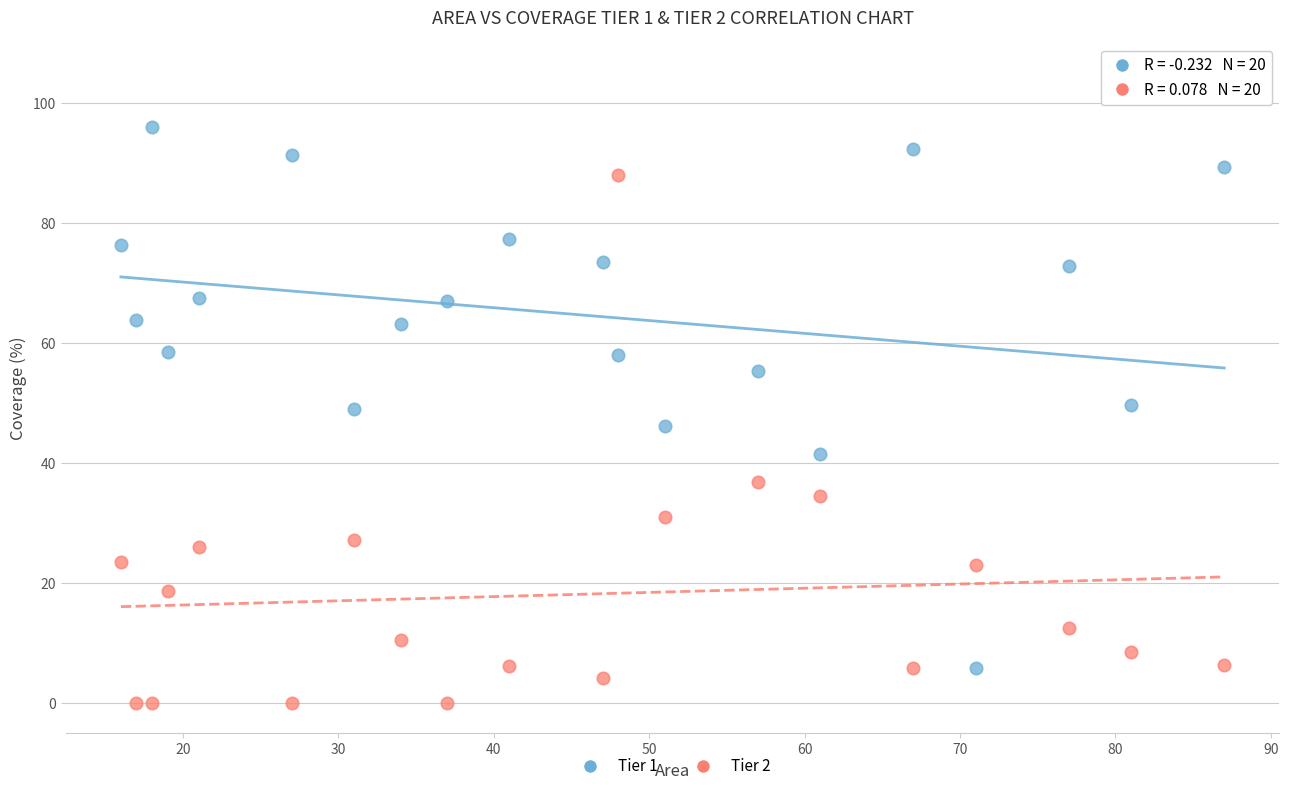

Which series reaches the minimum Y coordinate?

Tier 2